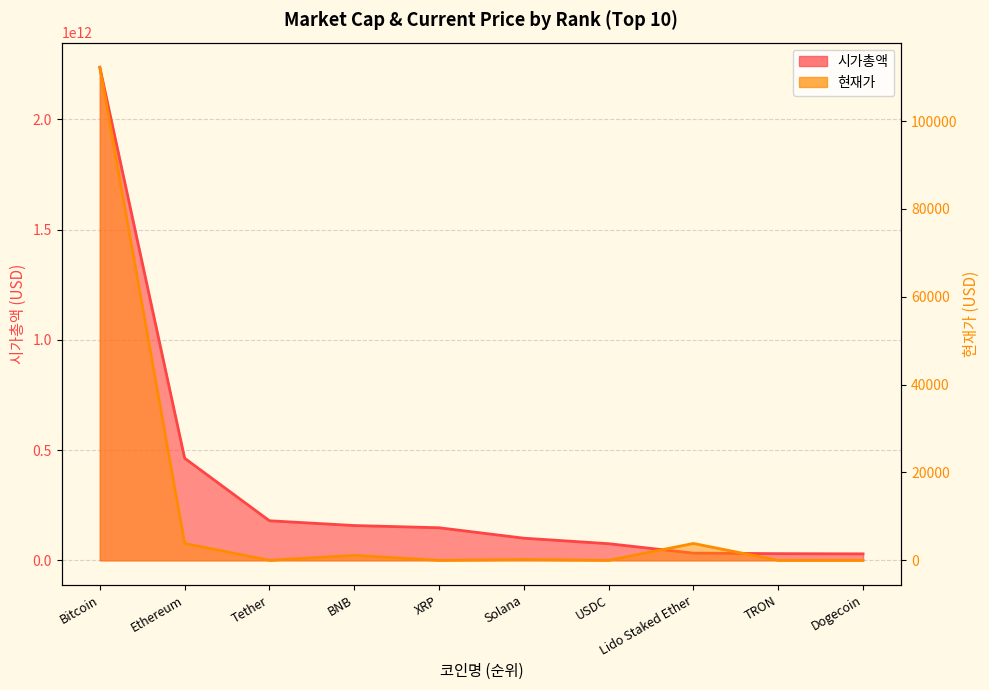

At which category does the chart reach its minimum across all series?

Dogecoin